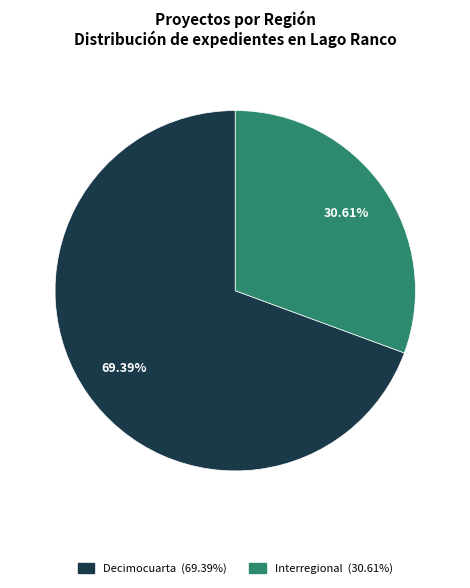

How many segments does this pie chart have?

2